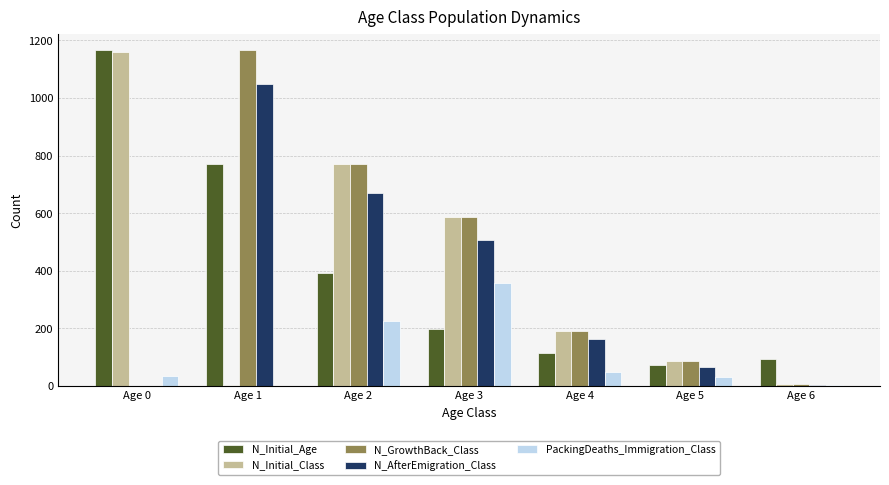

At which category is the sum across all series the highest?

Age 1